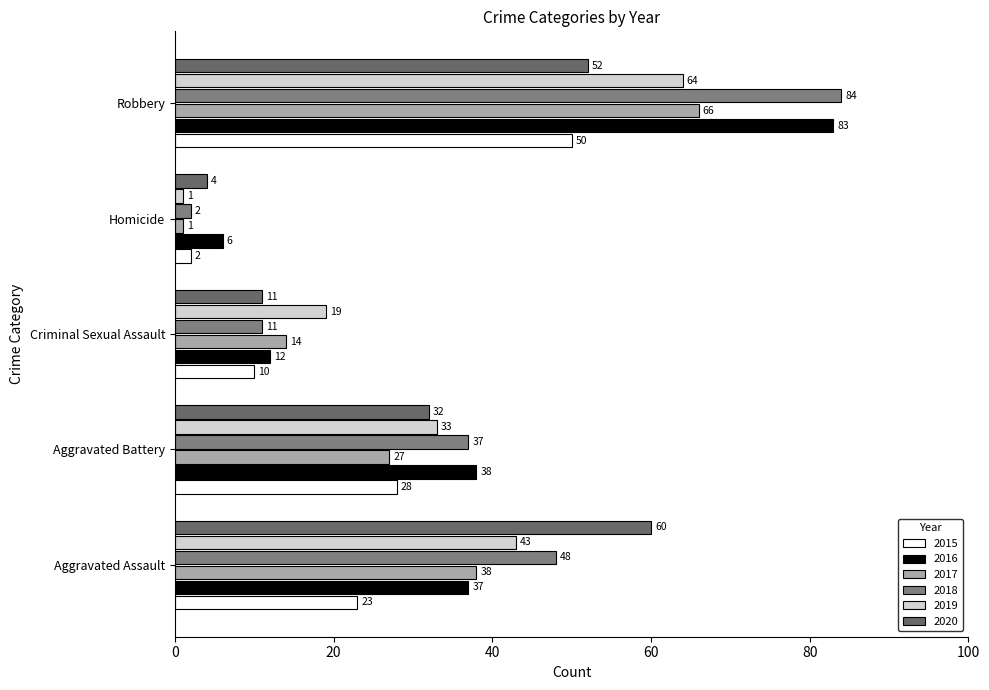

At how many categories does at least one series exceed 40?

2